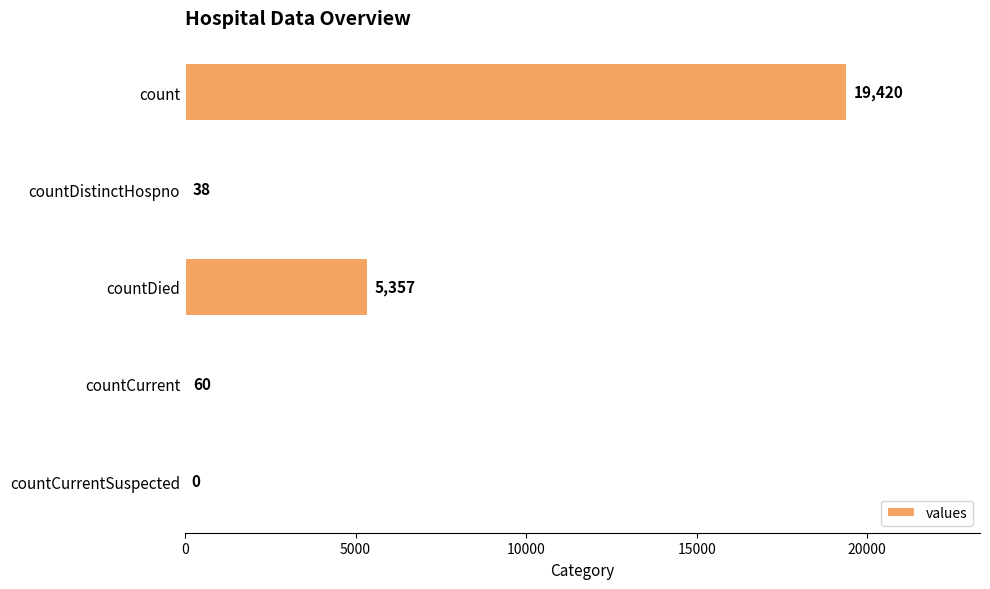

What is the maximum value shown in the chart?

19420